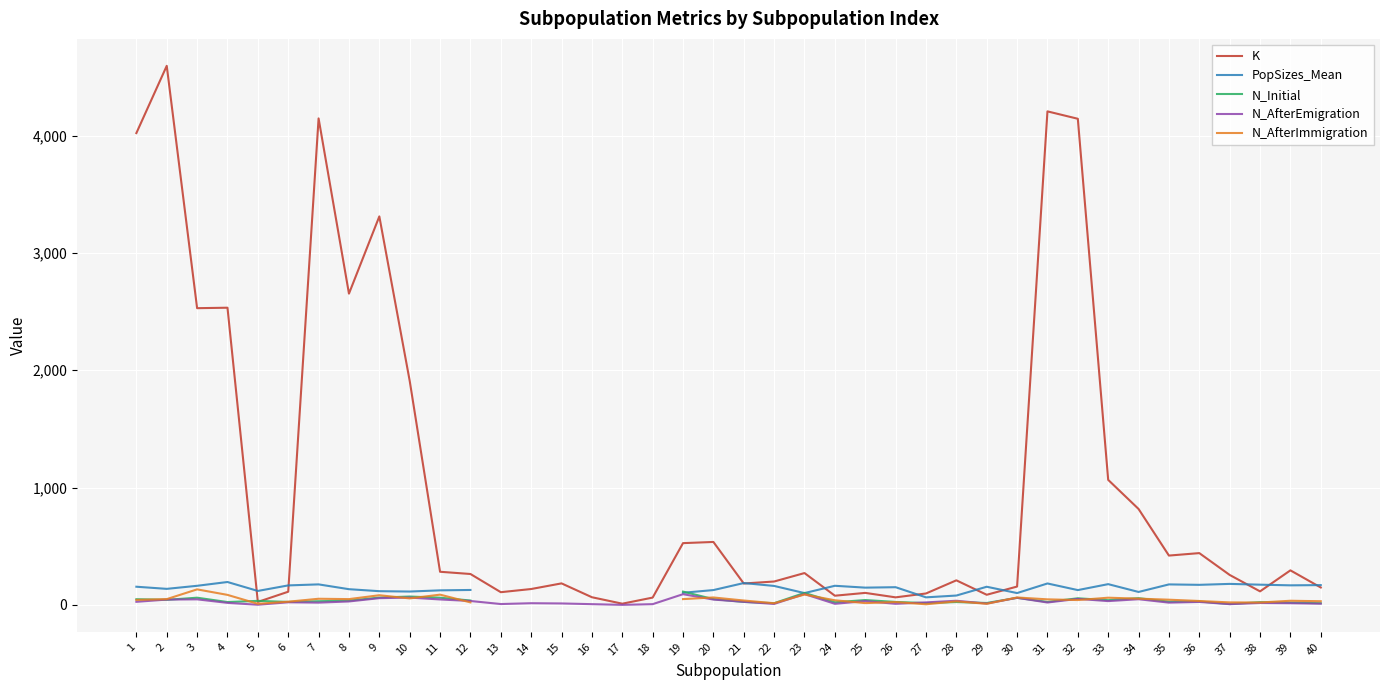

Which category has the highest value across all series?

2